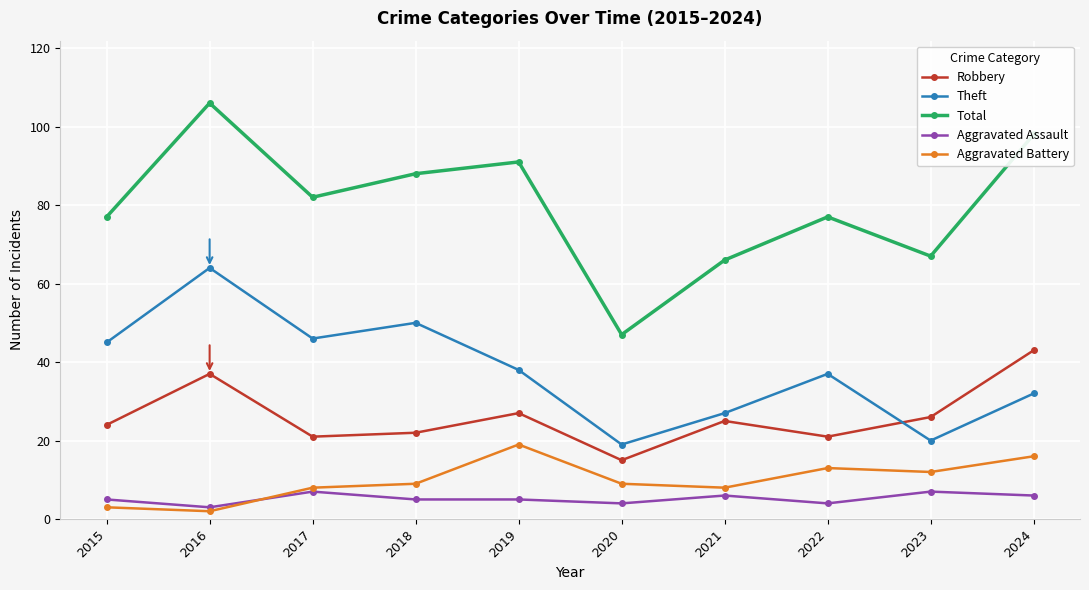

Which series ends up on top after the final intersection of Theft and Robbery?

Robbery